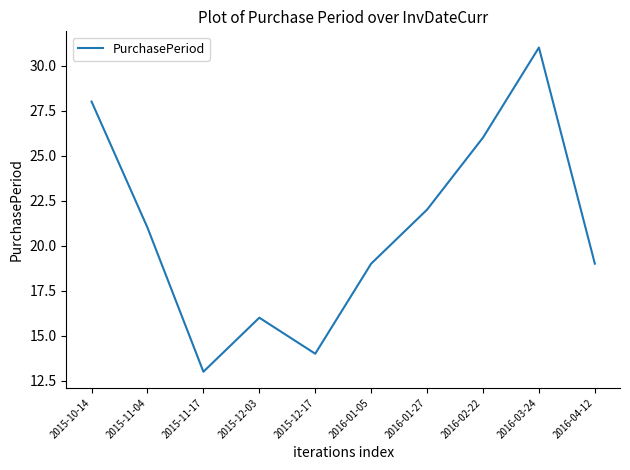

What is the difference between the values at 2015-11-17 and 2016-03-24?

18